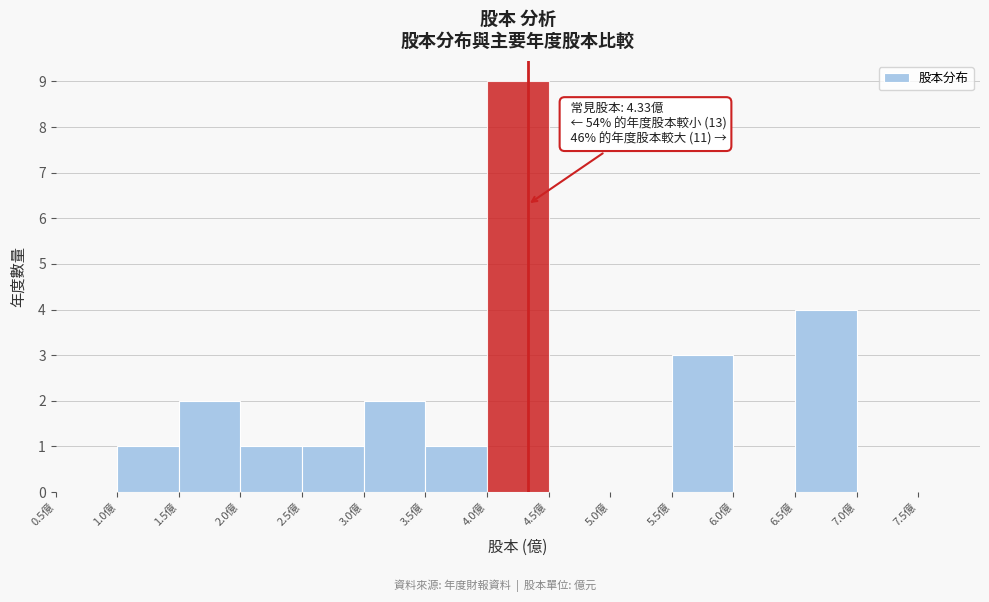

Which range on the x-axis has the tallest bar?

4.0 to 4.5